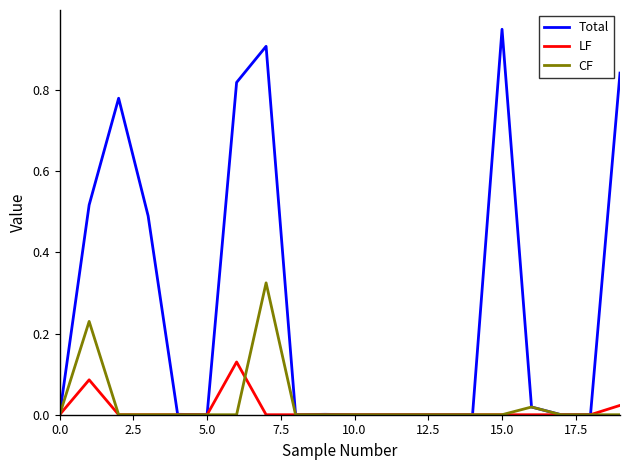

Does the chart have visible grid lines?

No